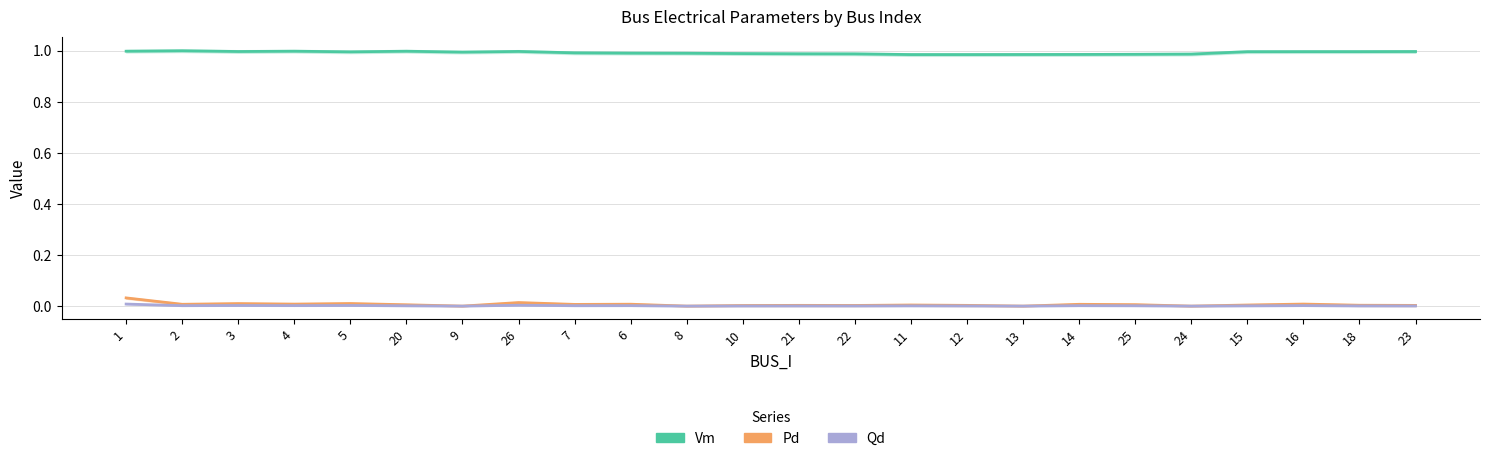

What are all the series names shown in the legend?

Vm, Pd, Qd